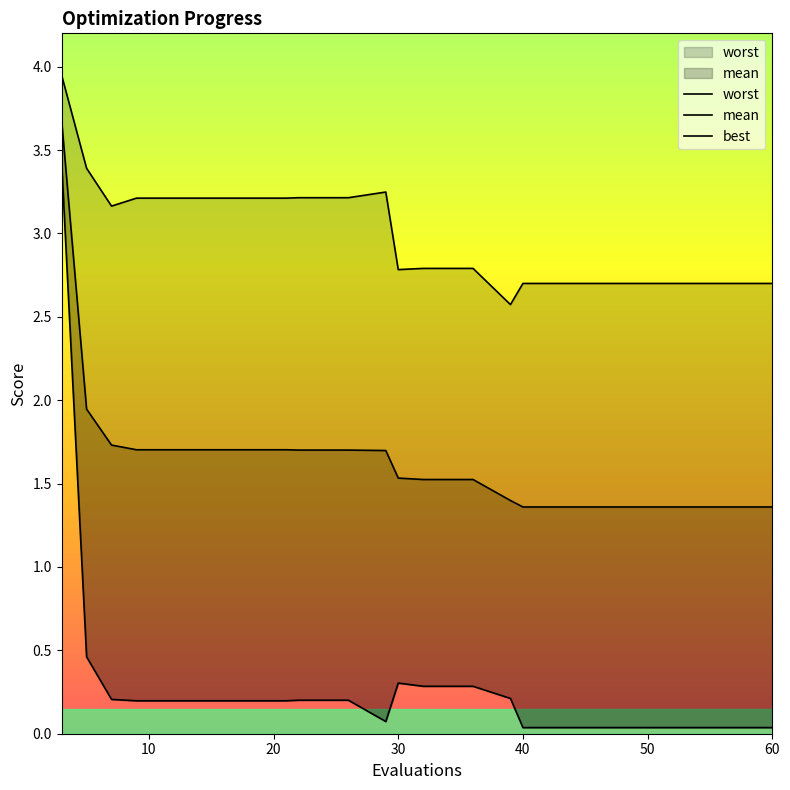

What is the difference between the maximum and minimum values in the mean series?

2.3